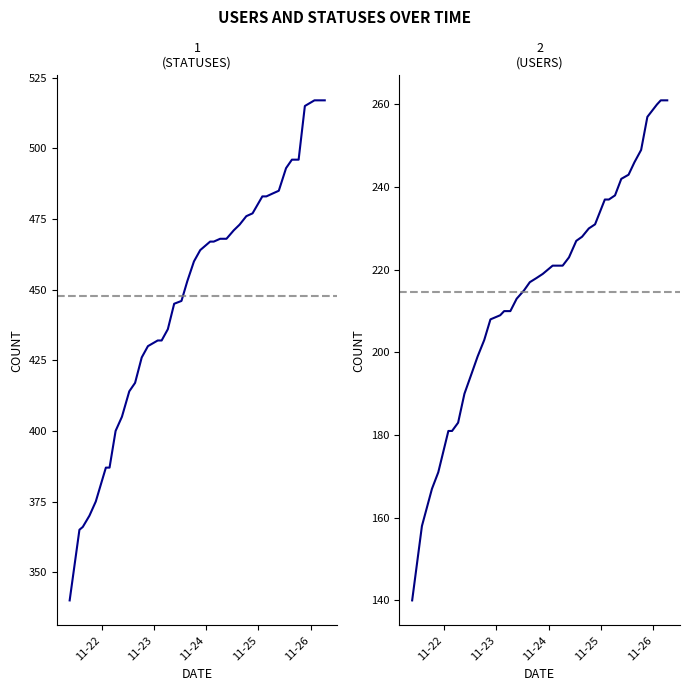

Which series has the largest total across all categories?

statuses